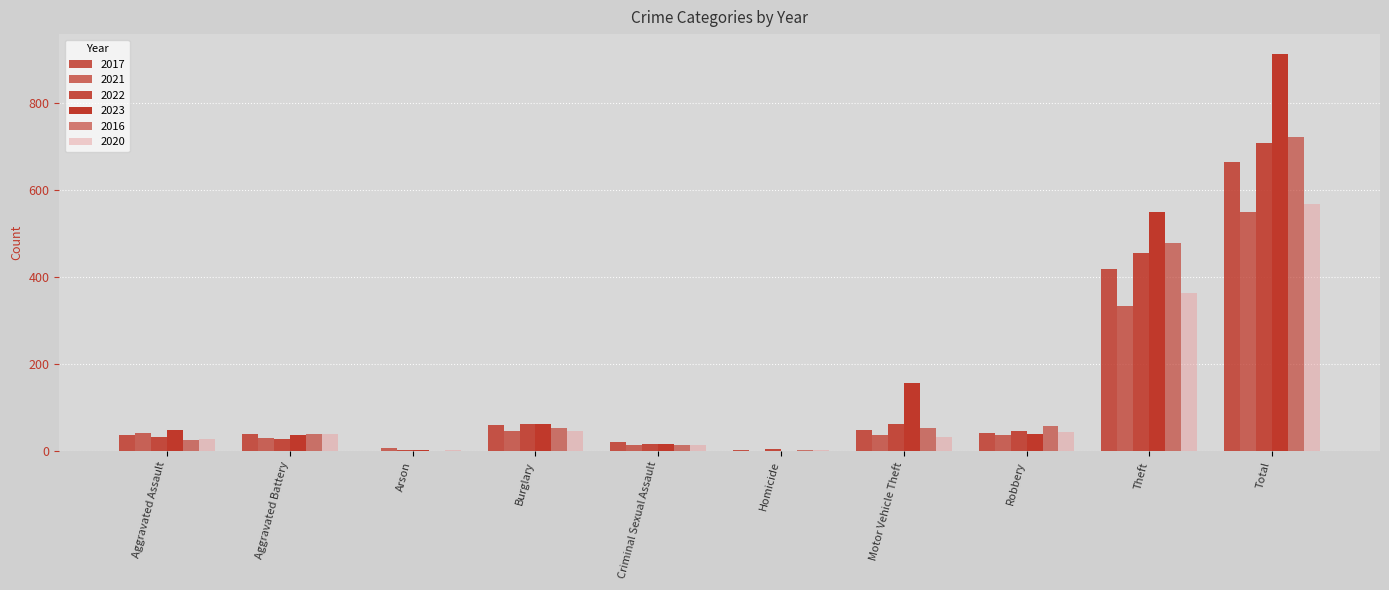

Does the chart contain stacked bars?

No